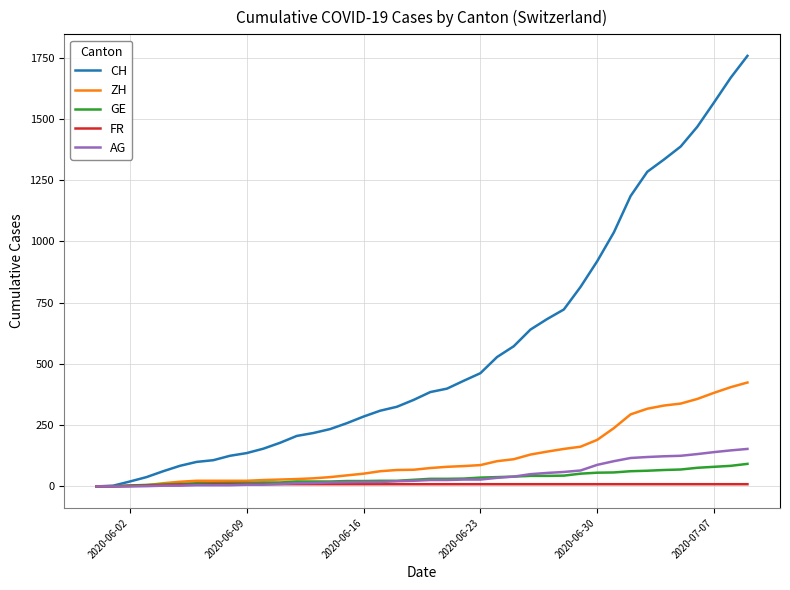

What is the maximum value shown in the chart?

1757